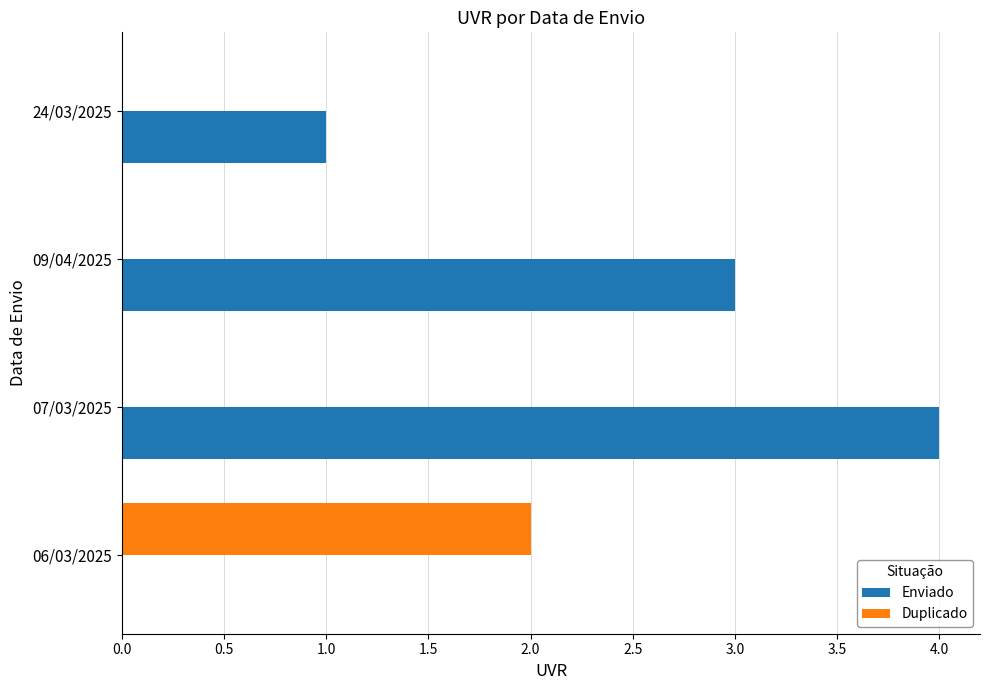

Which series has the widest spread of values?

Enviado